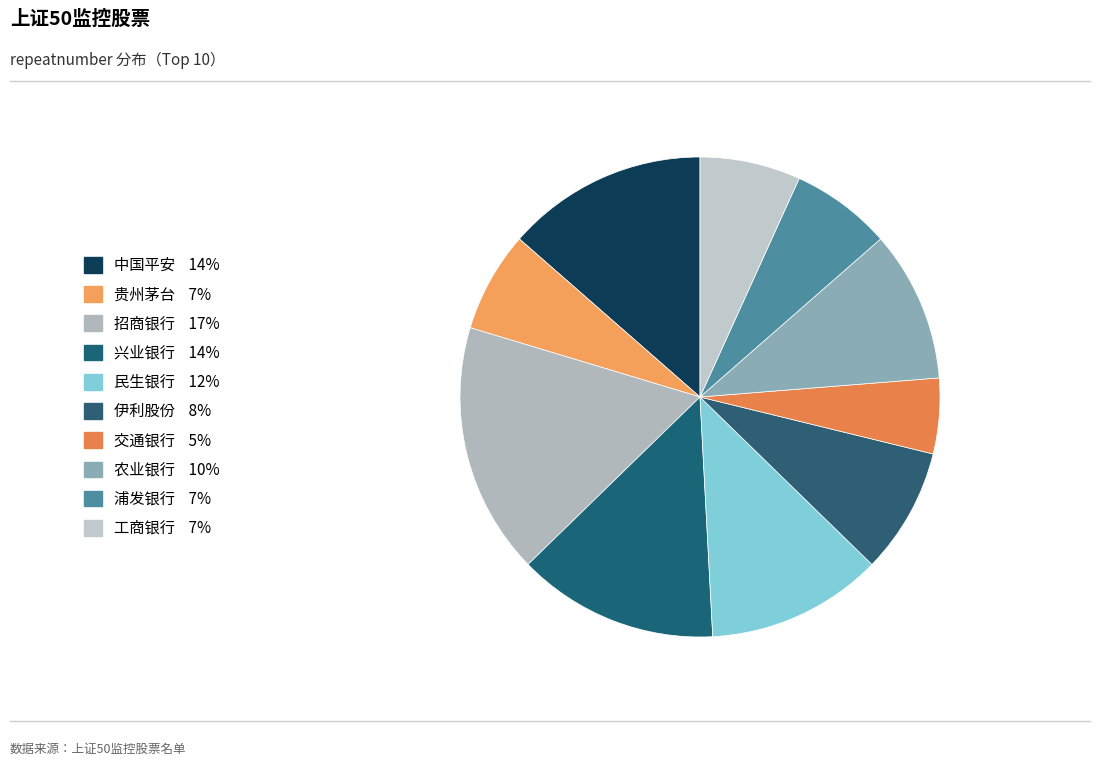

Rank the categories by value from lowest to highest.

交通银行, 贵州茅台, 浦发银行, 工商银行, 伊利股份, 农业银行, 民生银行, 中国平安, 兴业银行, 招商银行